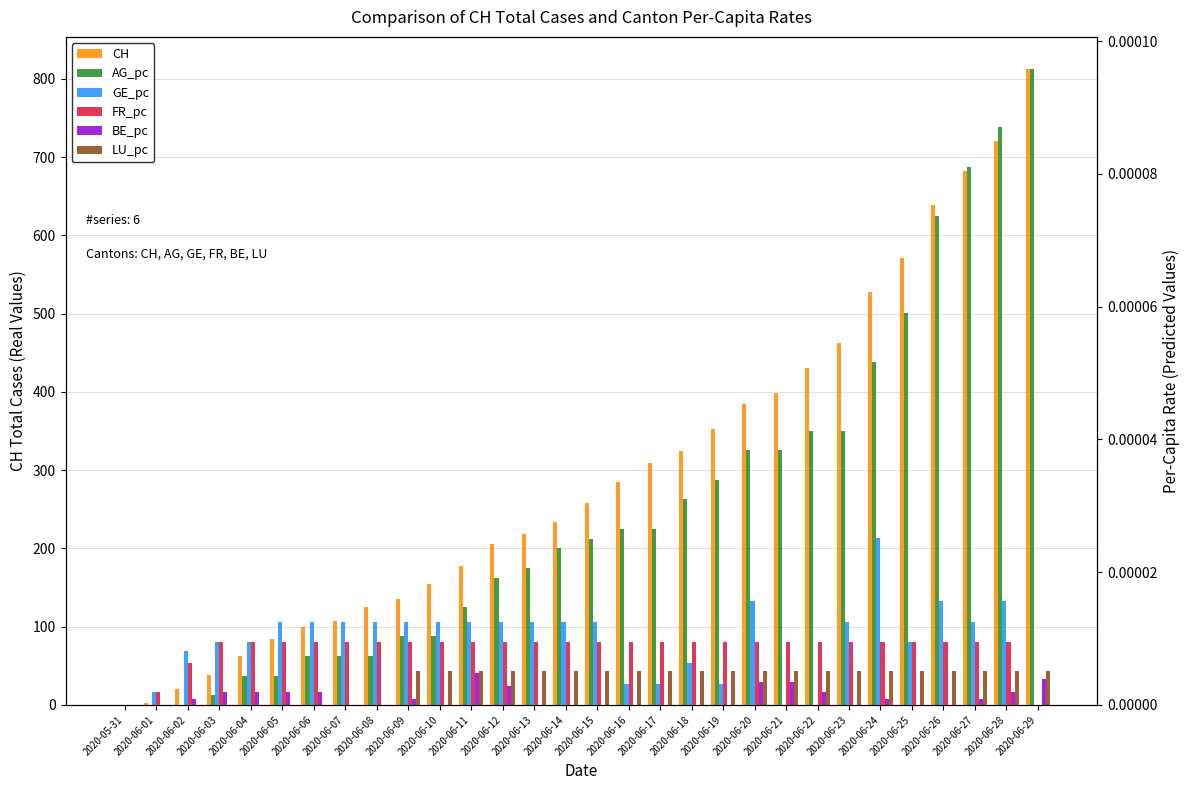

What is the difference between the second highest and minimum values in the CH series?

721.0